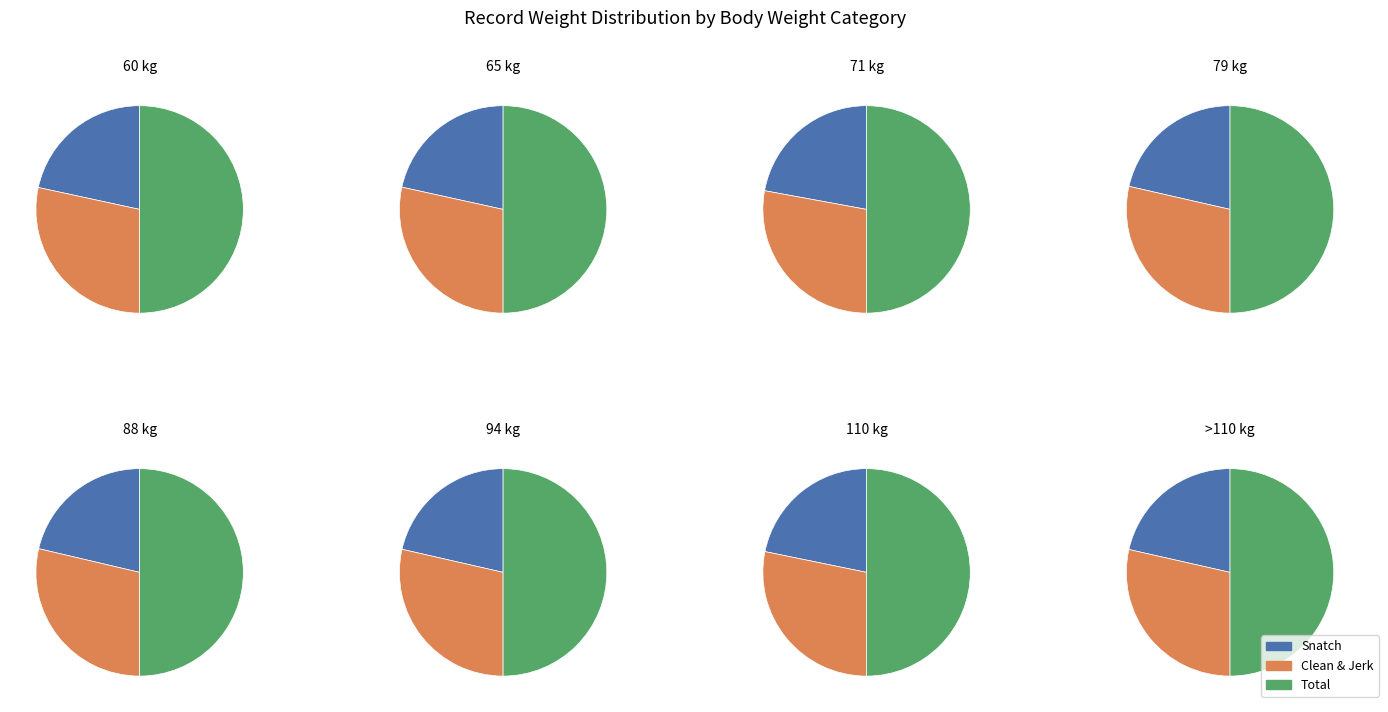

To the nearest percent, what is the difference between the >110 and 79 slice percentages?

2%